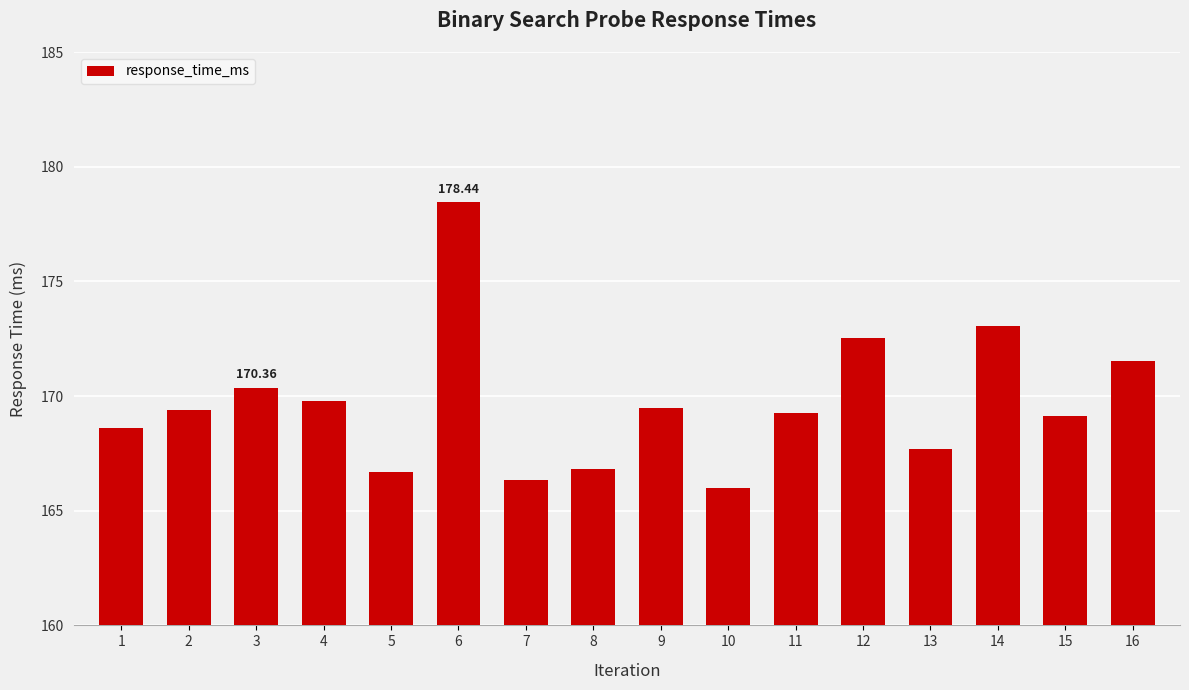

Which has a higher value, 16 or 7?

16